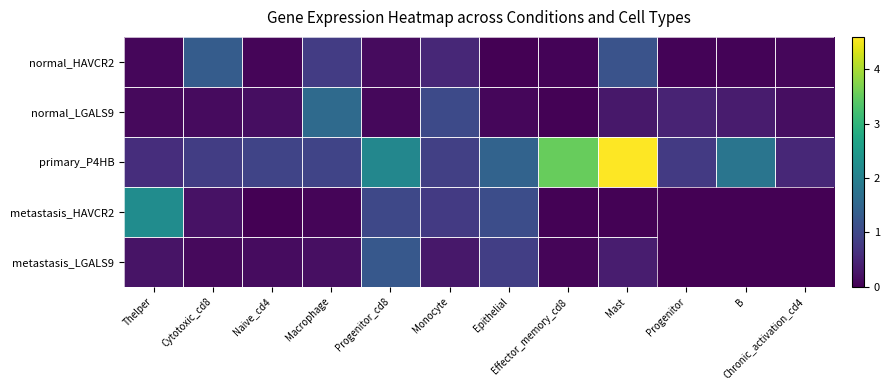

How many categories are shown in the chart?

12